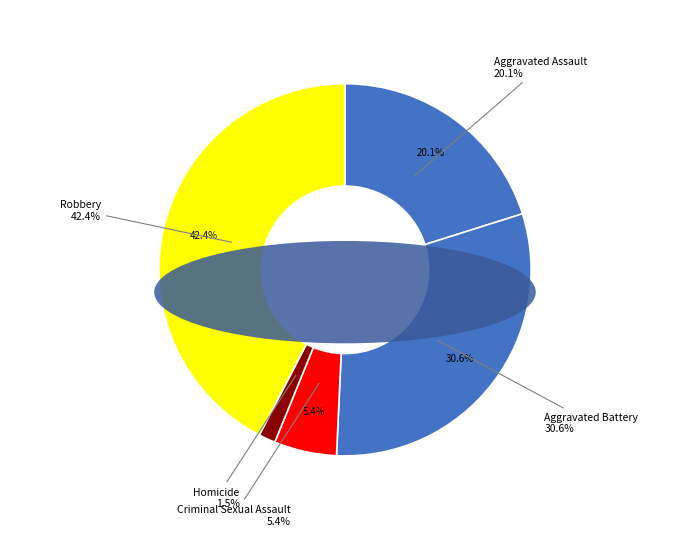

Is Aggravated Battery the majority of the pie?

No